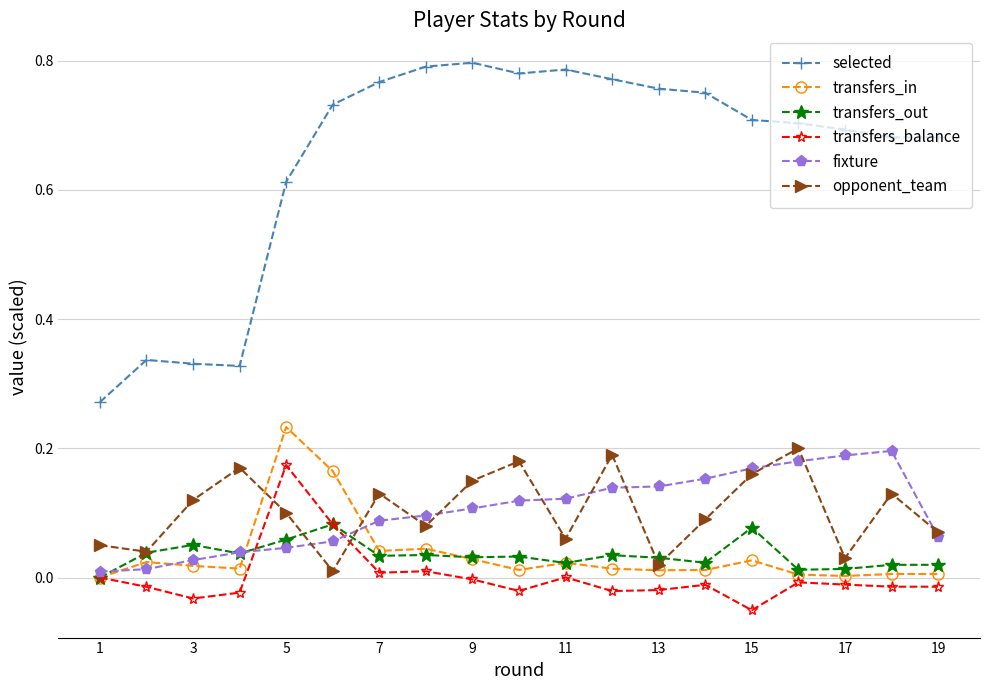

At how many categories does at least one series exceed 0?

19